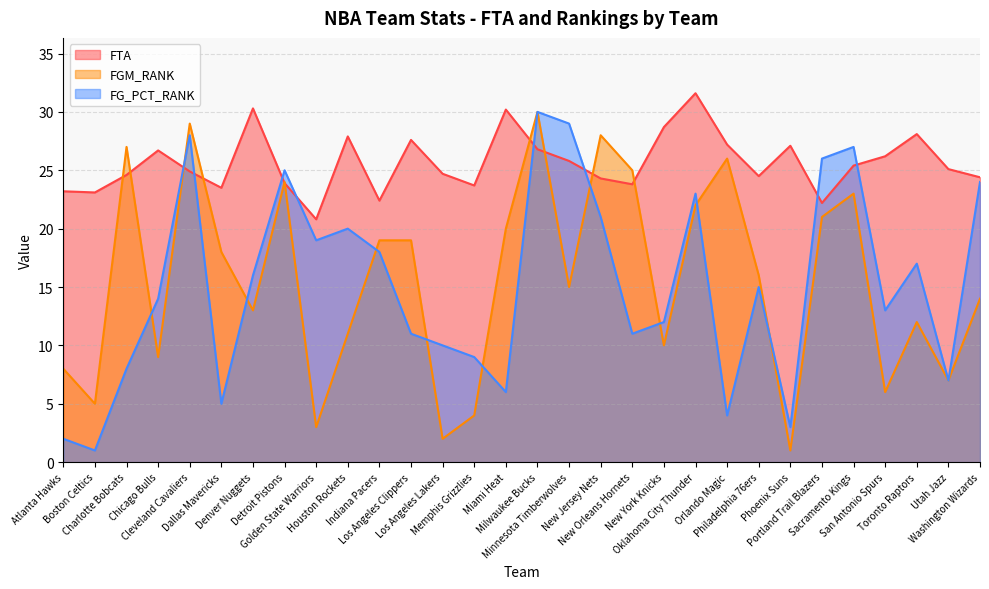

True or false: FGM_RANK has more than 1 points higher than both neighbors.

True